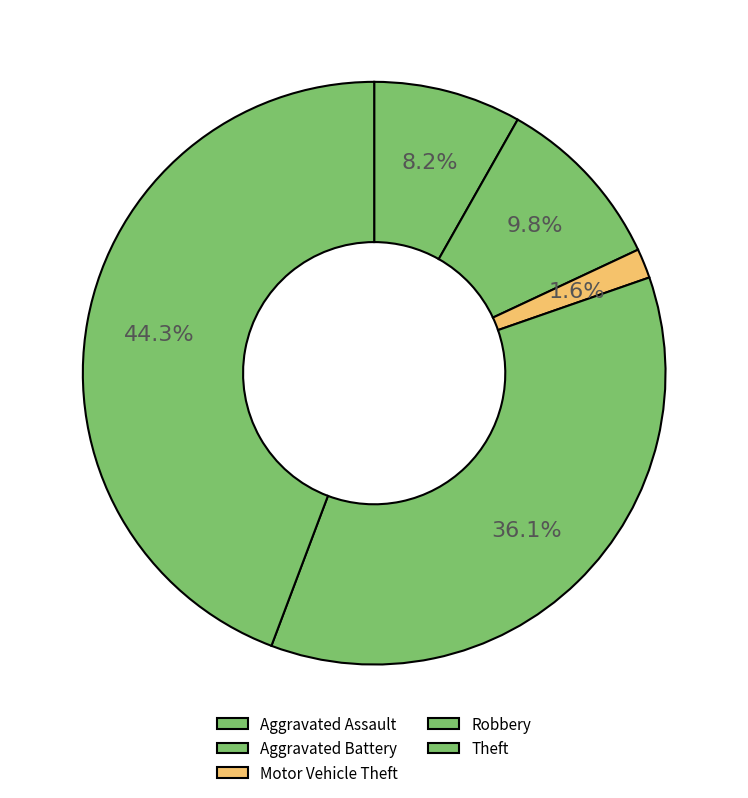

How many slices are in this pie chart?

5